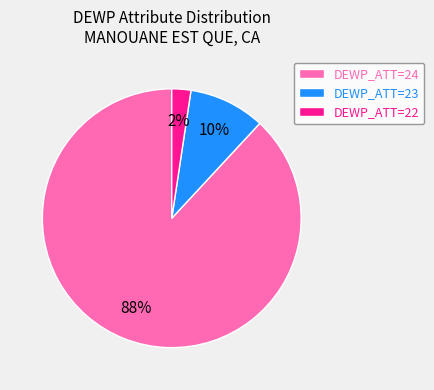

To the nearest percent, what percentage of the pie is DEWP_ATT=22?

2%